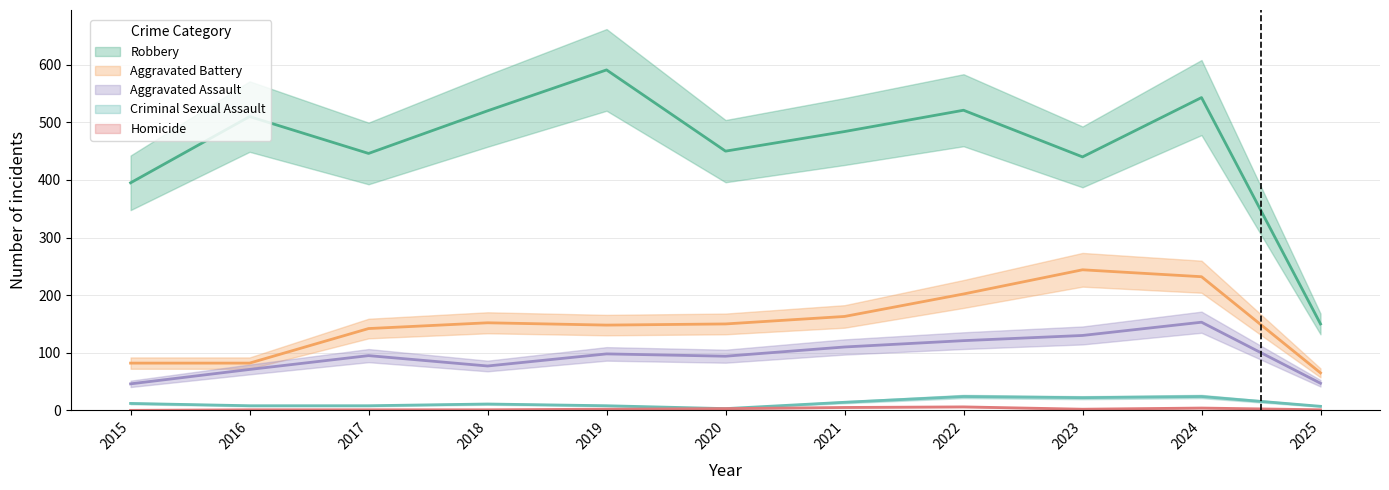

How many data points in Aggravated Assault are less than 95?

5